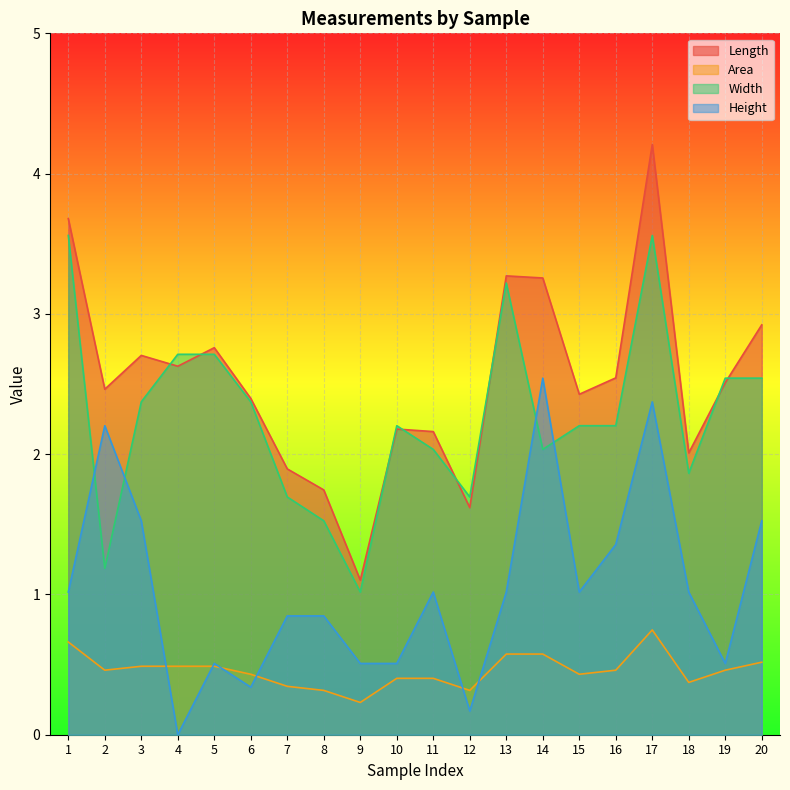

Where is the first local minimum for Length?

2